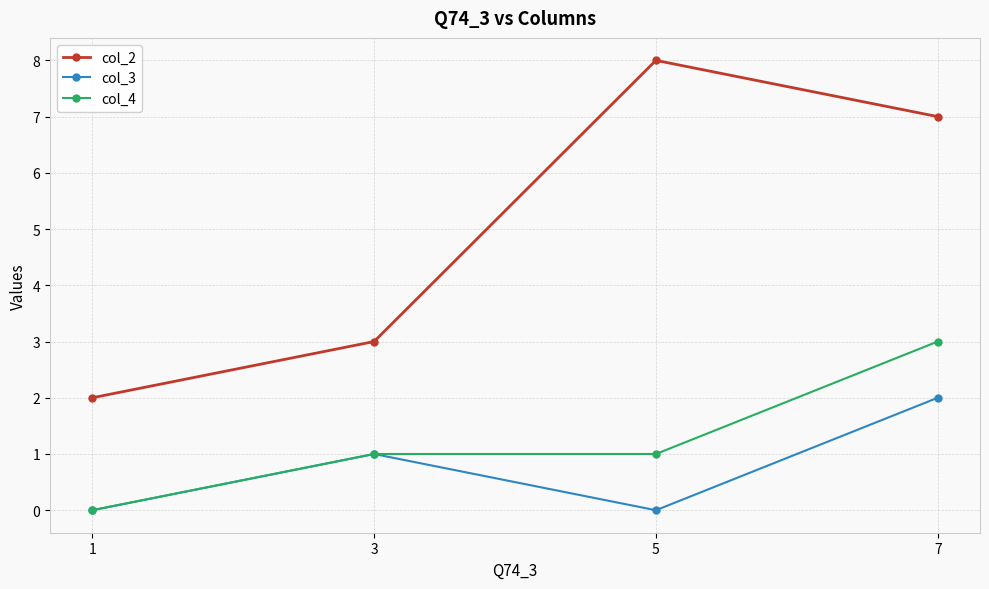

The value of col_4 at 7 is 5. True or false?

False